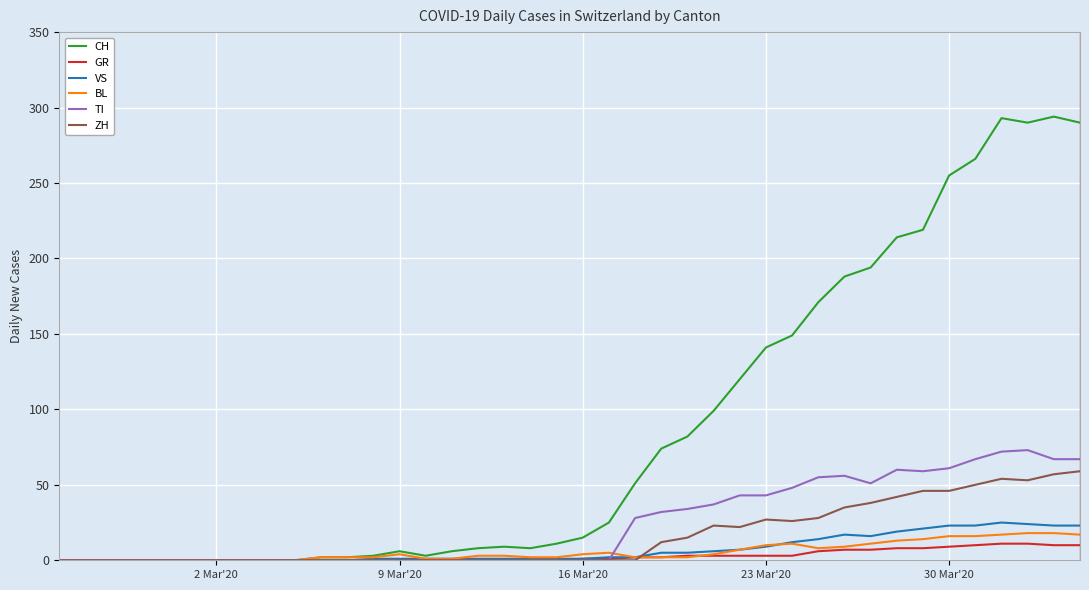

Which series has the largest total across all categories?

CH